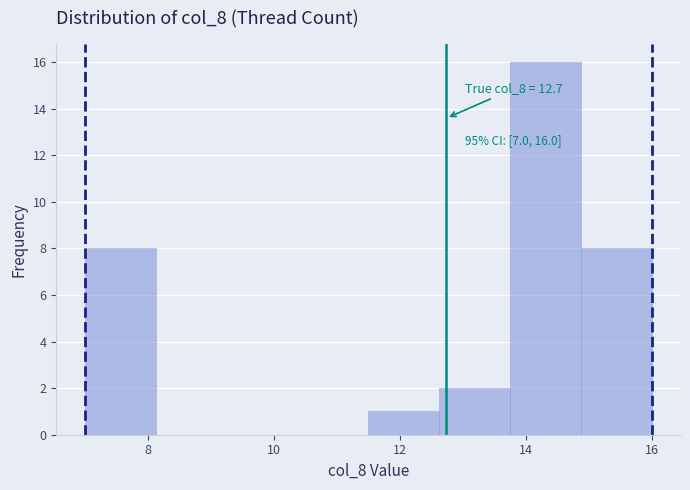

Which range on the x-axis has the tallest bar?

13.8 to 14.8